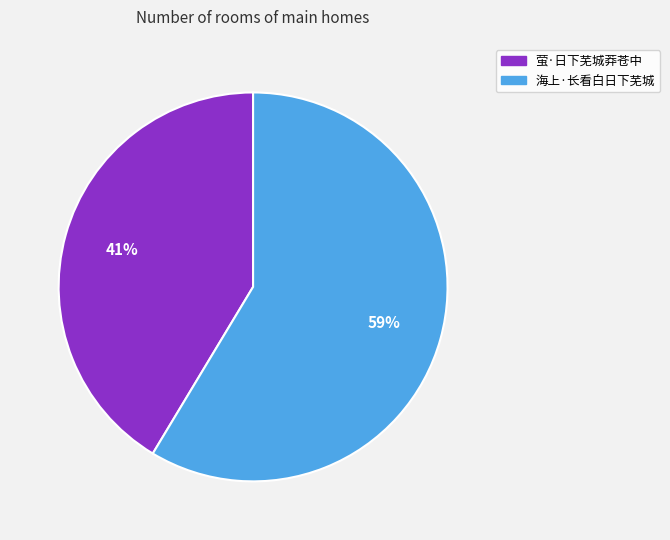

Which category has the biggest portion of the pie?

海上·长看白日下芜城